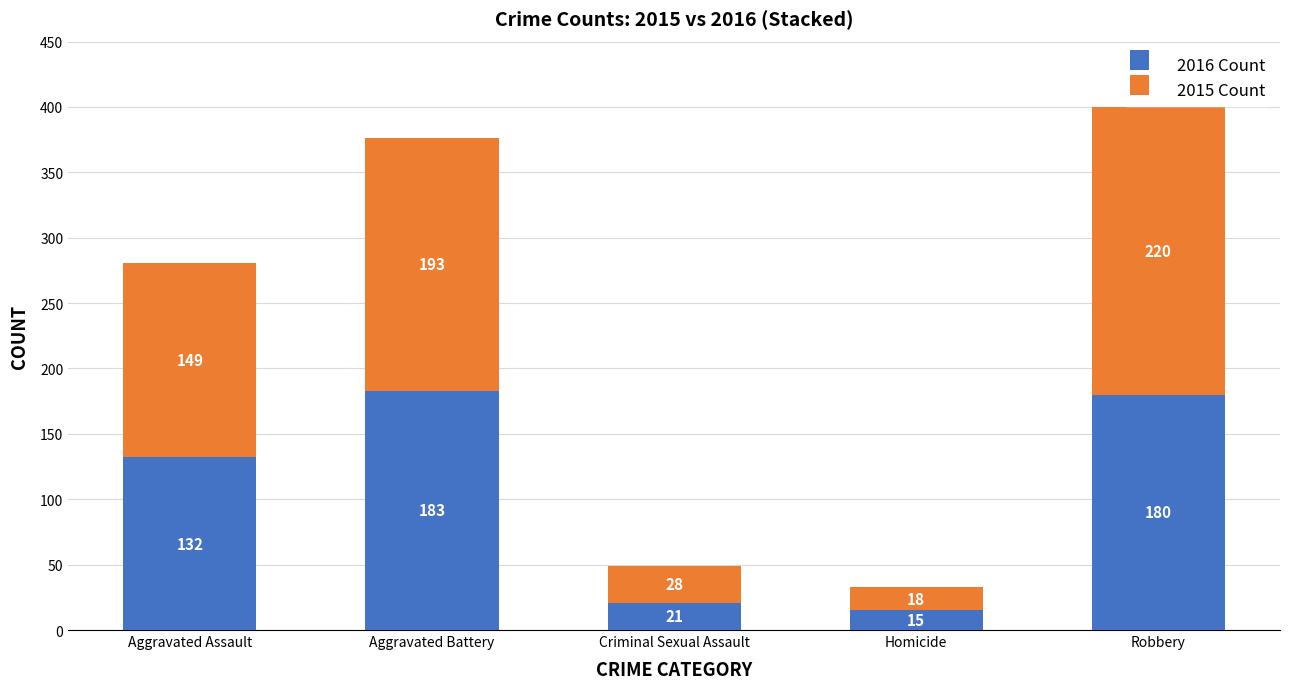

Reading left to right, transcribe the values for 2015.

Aggravated Assault=132	Aggravated Battery=183	Criminal Sexual Assault=21	Homicide=15	Robbery=180